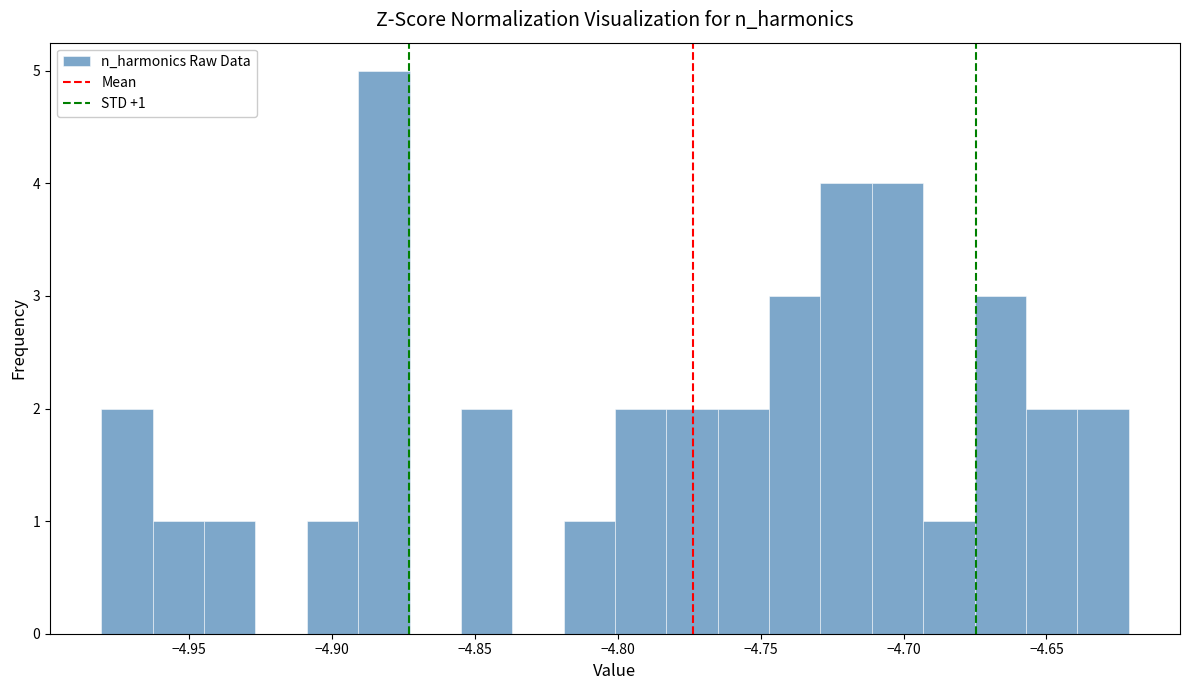

Read against the x-axis, roughly where is the centre of the tallest bar?

-4.880